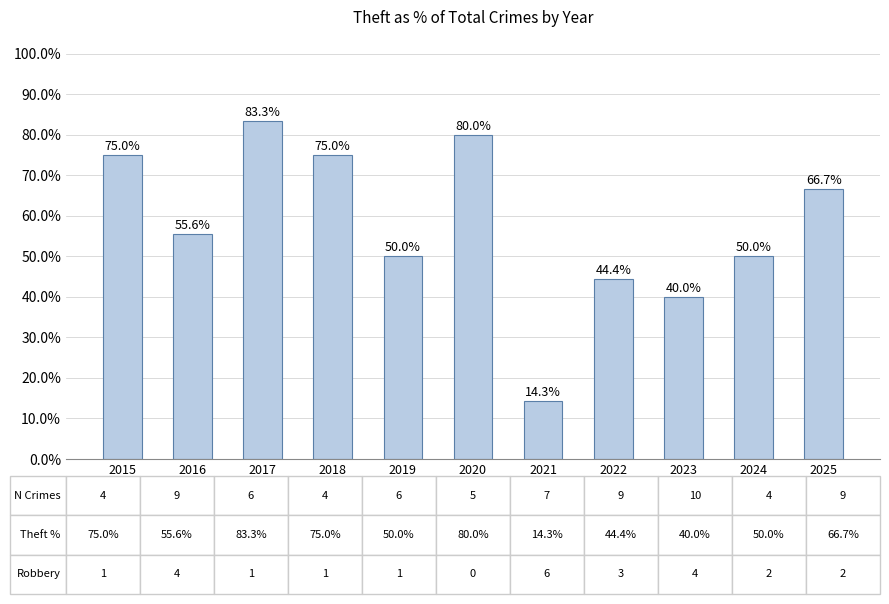

At which label does the data first exceed 55?

2015